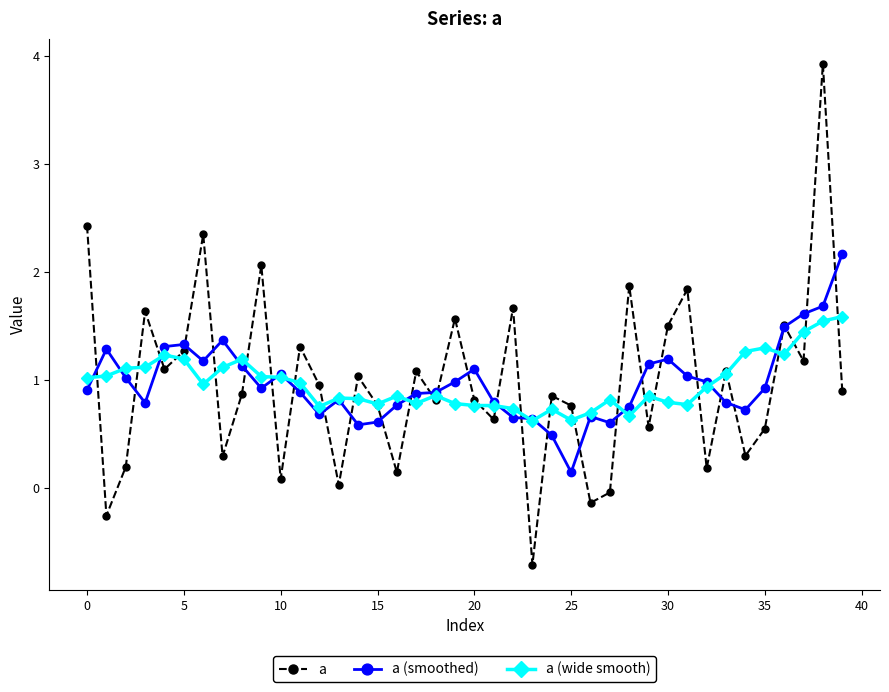

In a, how many points are lower than both neighbors (excluding endpoints)?

14